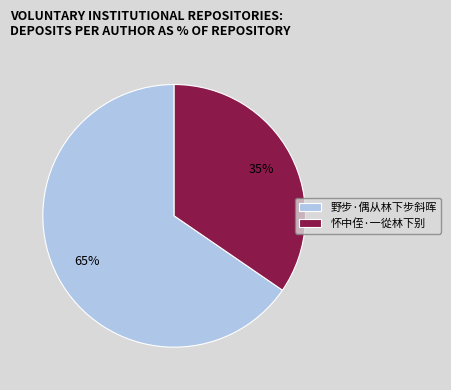

Rank the categories by value from highest to lowest.

野步·偶从林下步斜晖, 怀中侄·一從林下别